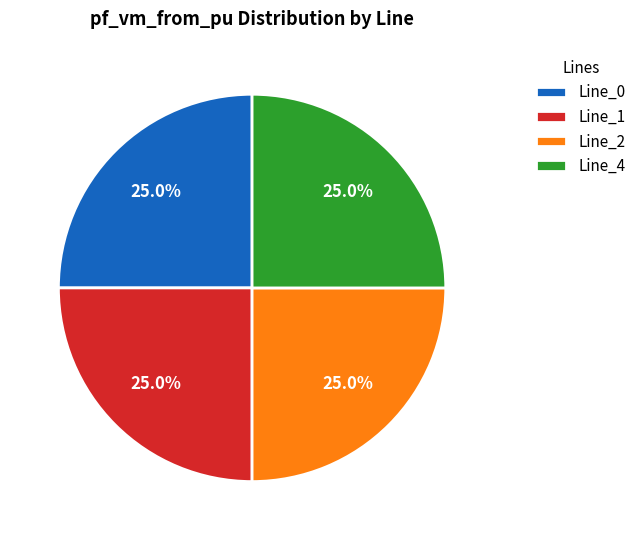

Does Line_4 represent more than half of the total?

No